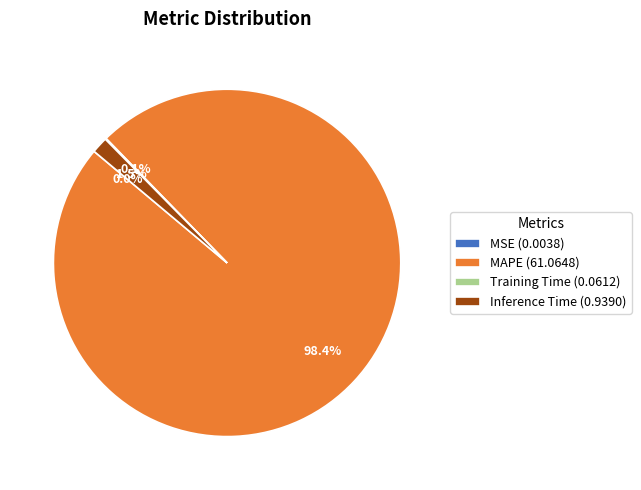

Does Inference Time (0.9390) account for over 50% of the chart?

No